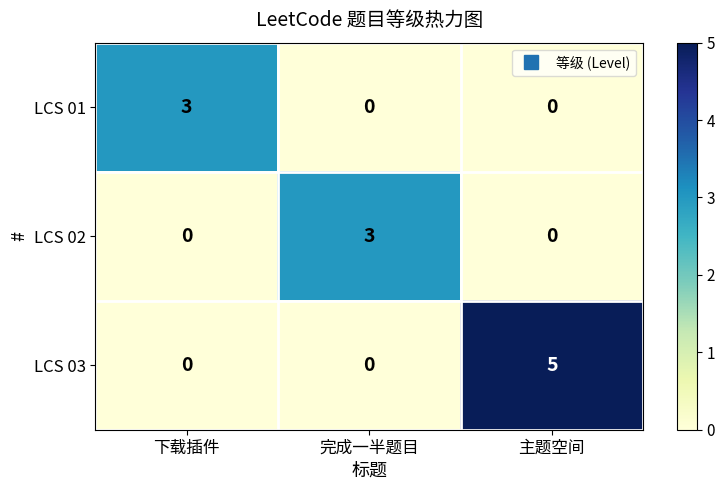

How many series are shown in this chart?

3